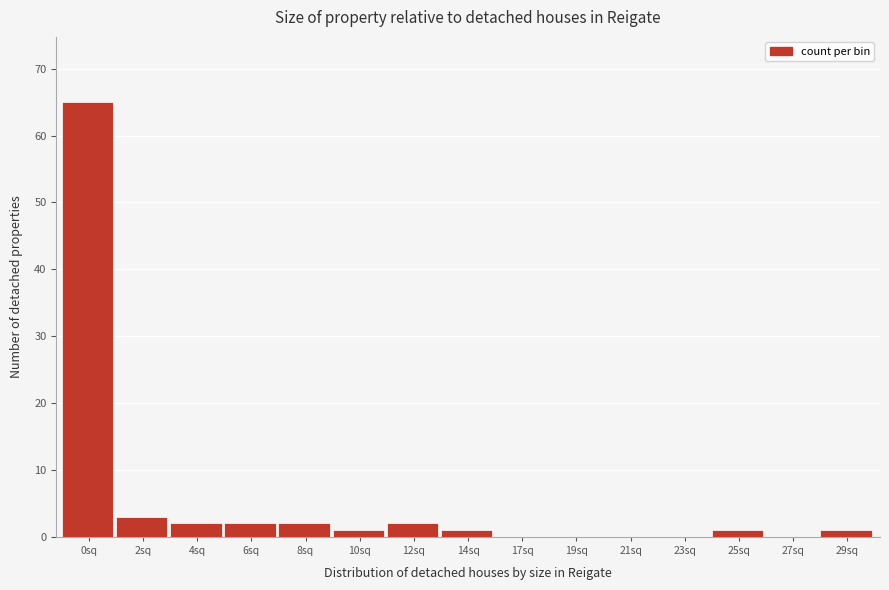

Reading left to right, extract all data points from this chart.

0sq=65	2sq=3	4sq=2	6sq=2	8sq=2	10sq=1	12sq=2	14sq=1	17sq=0	19sq=0	21sq=0	23sq=0	25sq=1	27sq=0	29sq=1